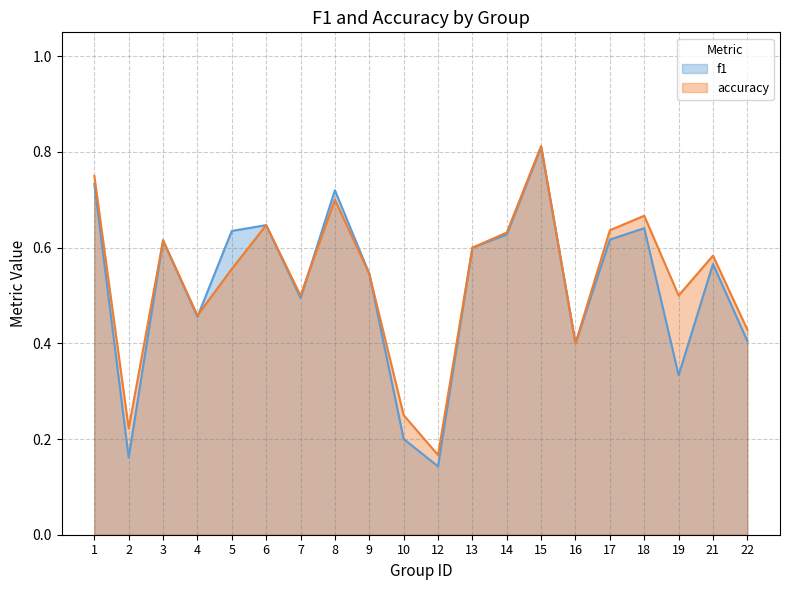

What is the approximate value of f1 at 15?

0.8